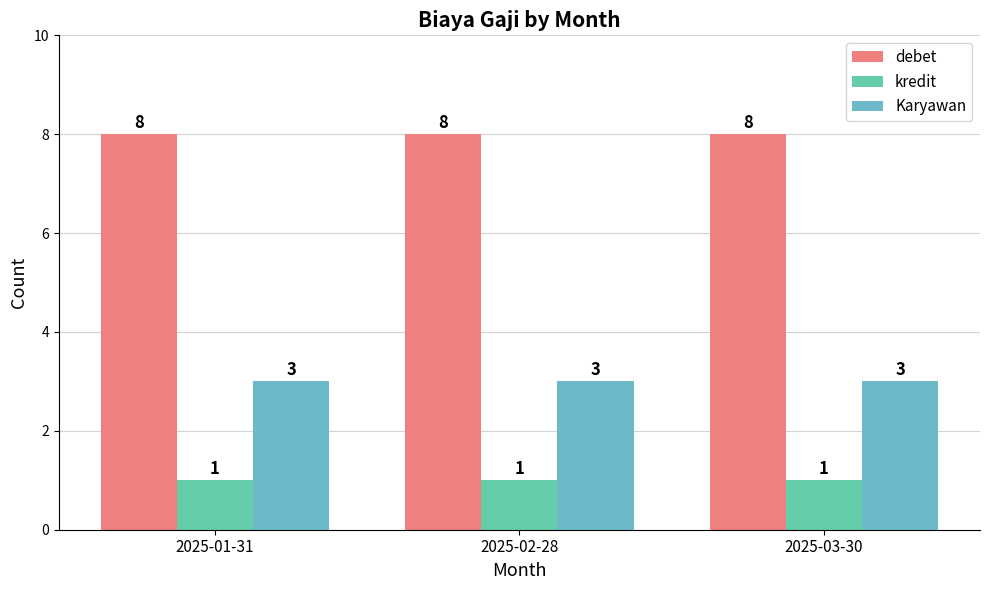

What position from the left is 2025-02-28?

2